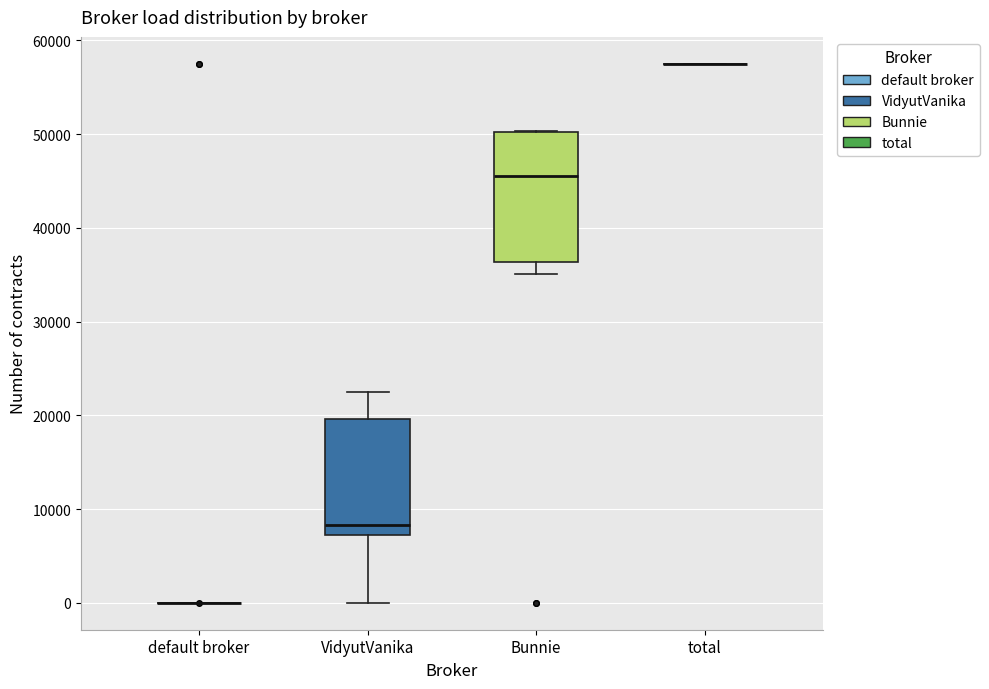

Which box is the tallest, from its lower edge to its upper edge?

Bunnie